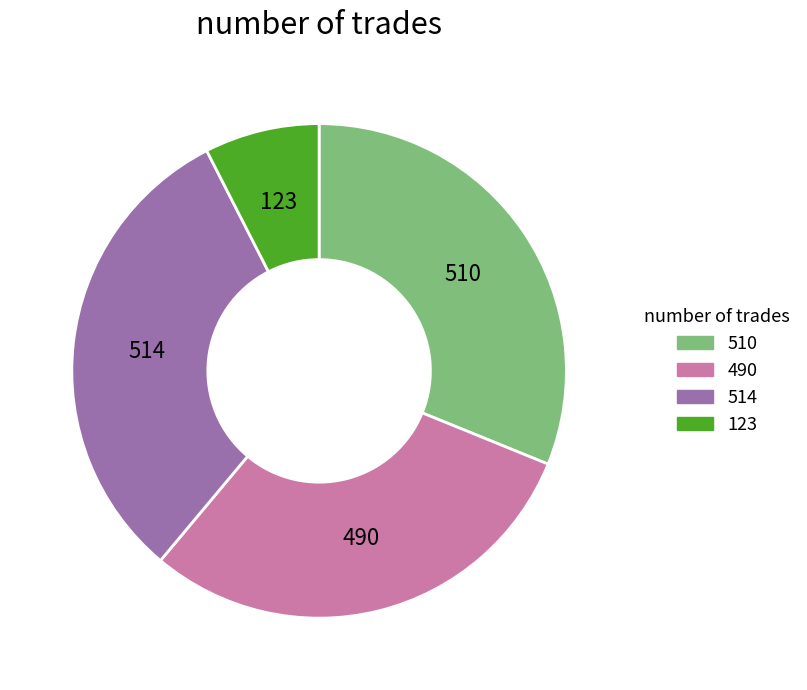

The 510 slice represents 31% of the pie. True or false?

True